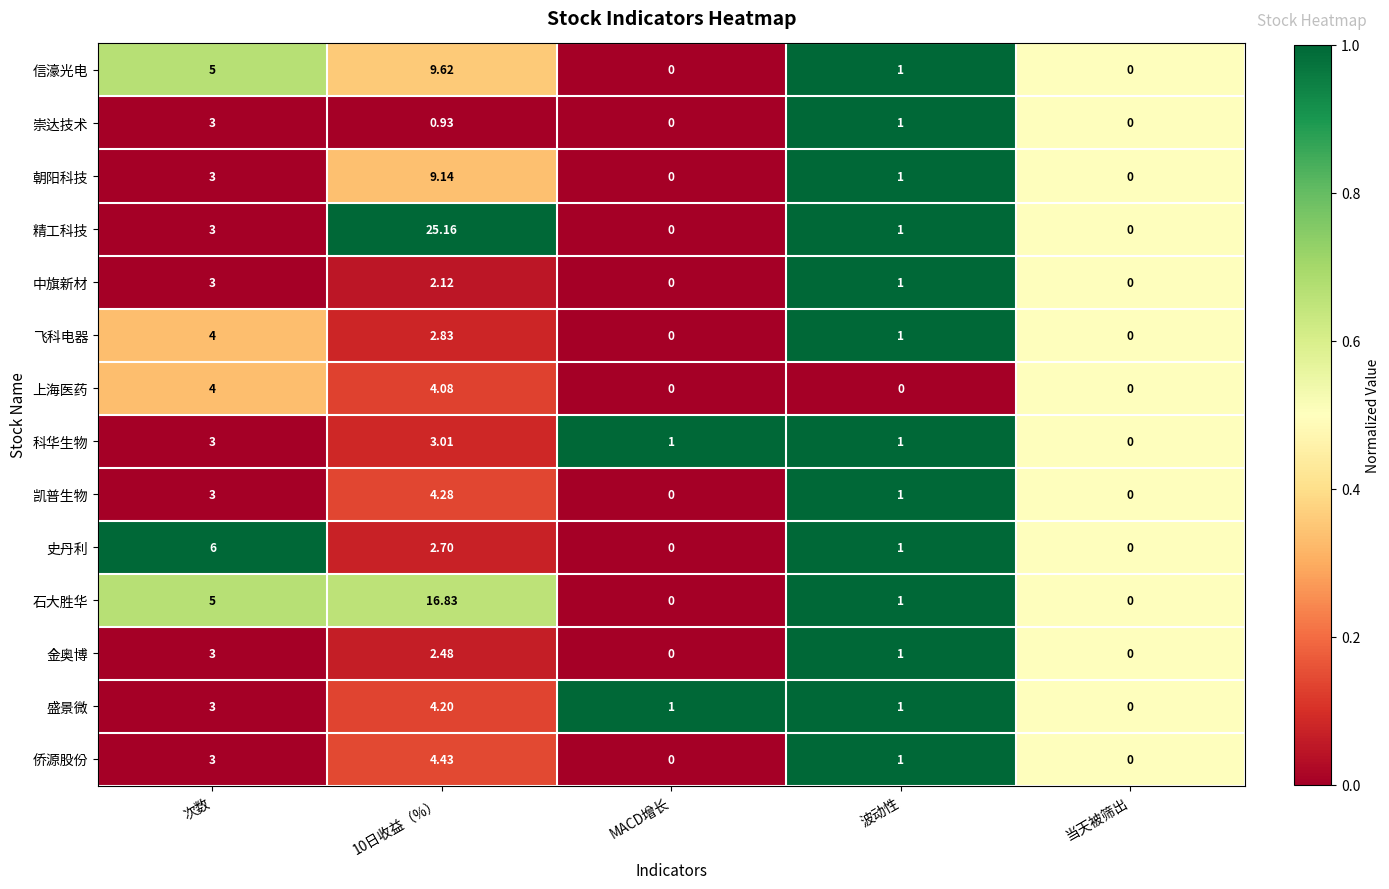

Which series has the largest total across all categories?

精工科技